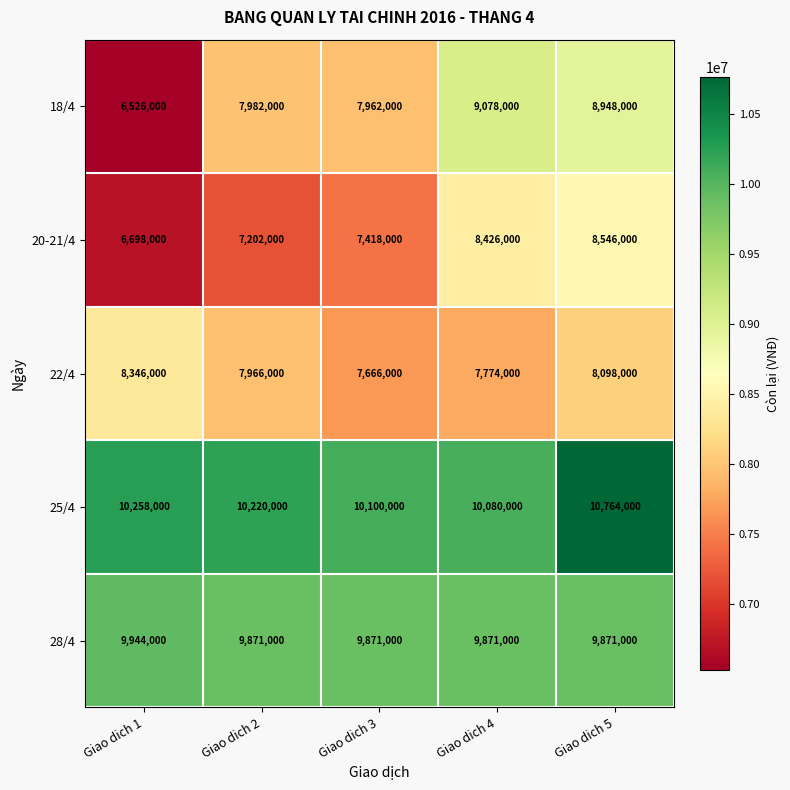

What is the minimum value shown in the chart?

6526000